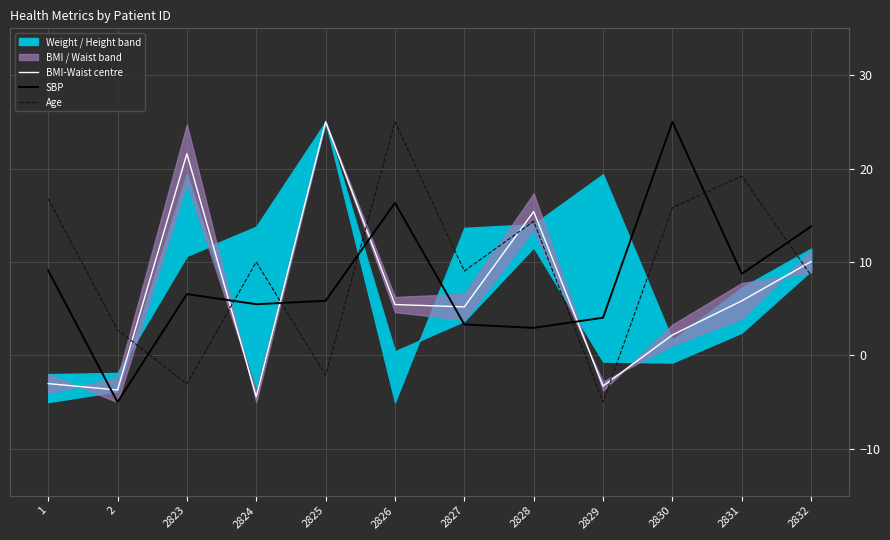

What is the total value across all series at 2827?

17.5